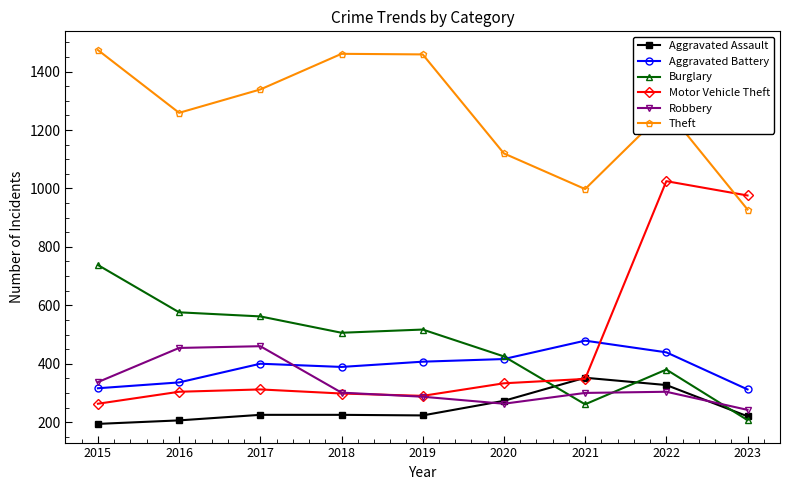

What is the difference between the maximum and second lowest values in the Aggravated Assault series?

146